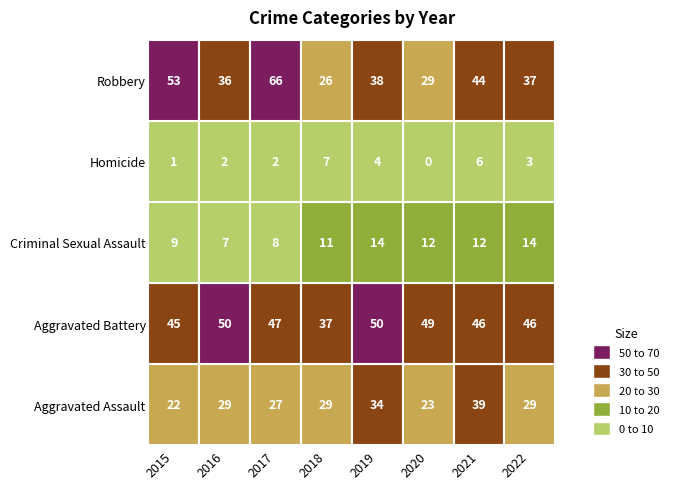

Where does the Aggravated Assault series first go above 29?

2019